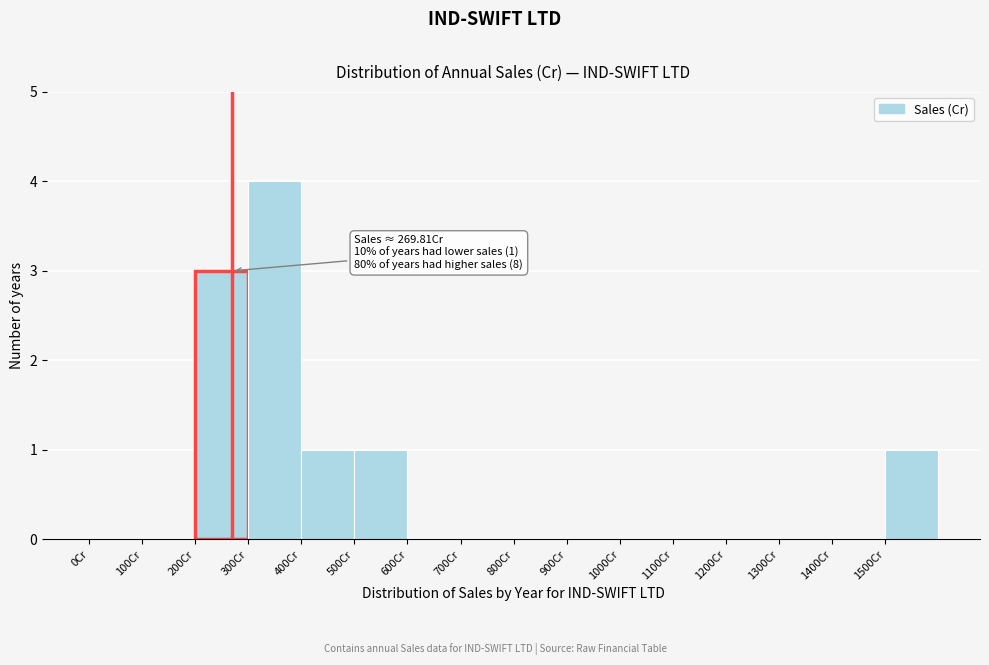

Over which range of the x-axis is the bar tallest?

300 to 400